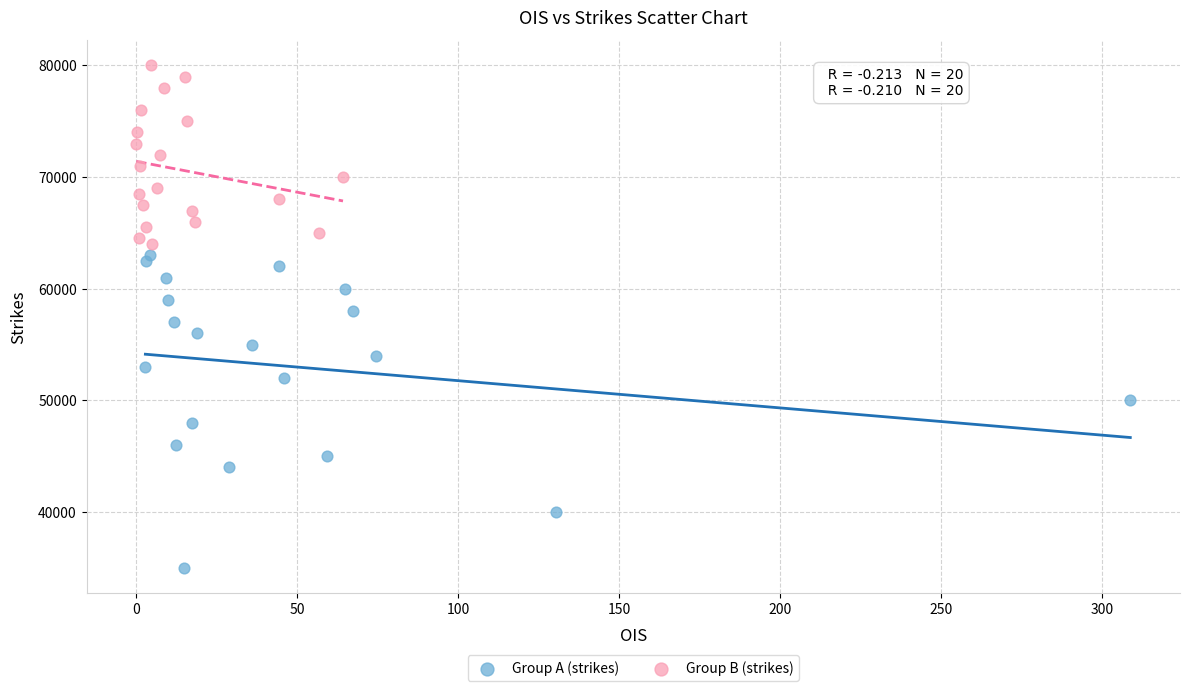

Which series contains the lowest Y value?

Group A (strikes)